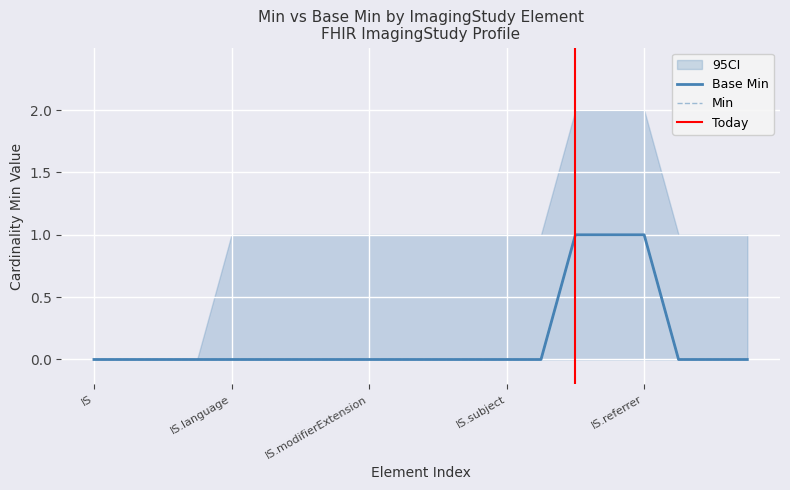

Reading left to right, extract all data points from this chart.

Min: 0	0	0	0	0	0	0	0	0	0	0	0	0	0	1	1	1	0	0	0
Base Min: 0	0	0	0	0	0	0	0	0	0	0	0	0	0	1	1	1	0	0	0